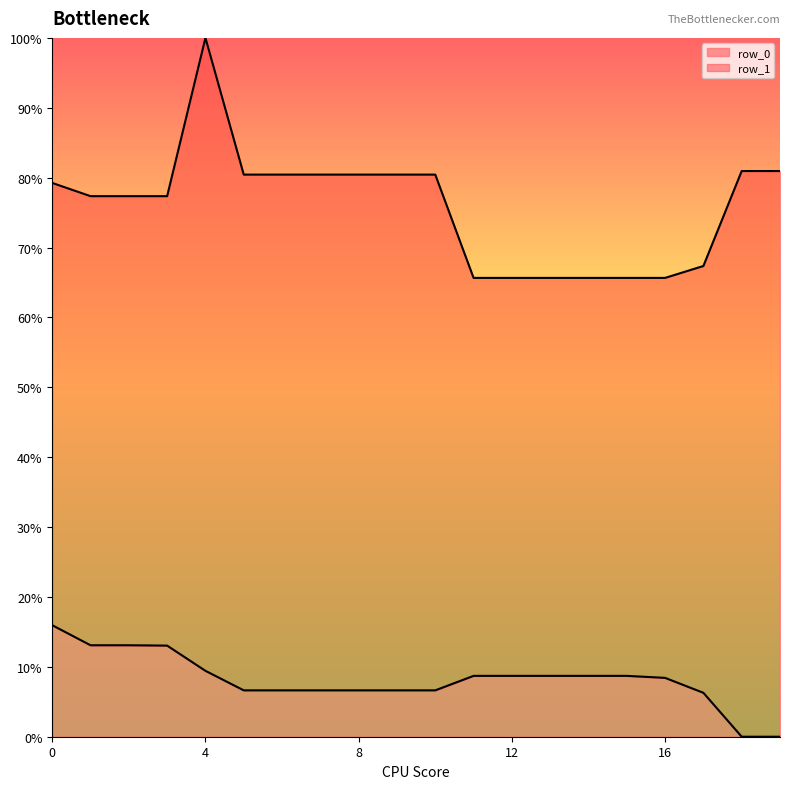

True or false: row_1 and row_0 intersect in this chart.

False